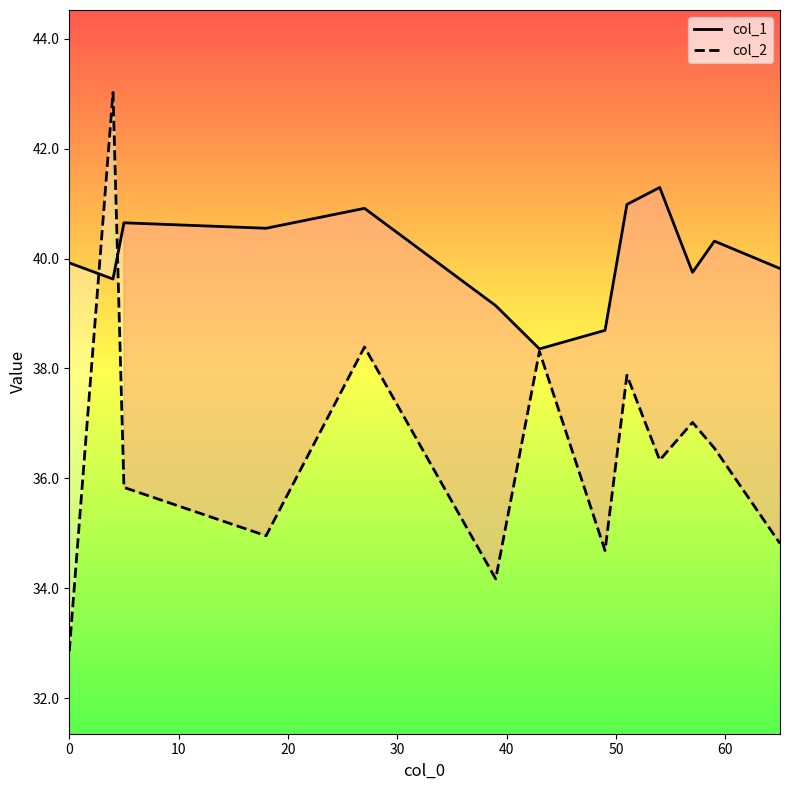

How many times do col_1 and col_2 cross each other?

2